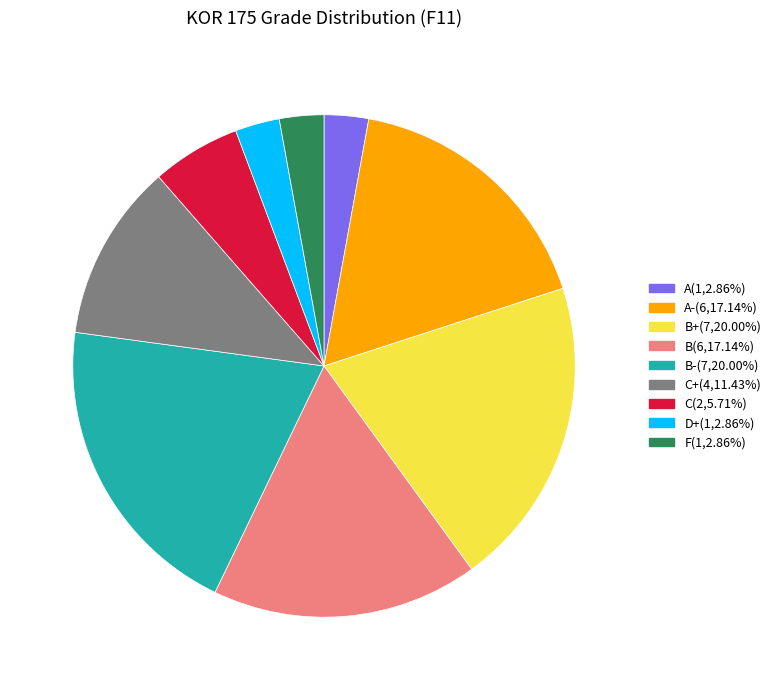

Does any single category account for the majority?

No